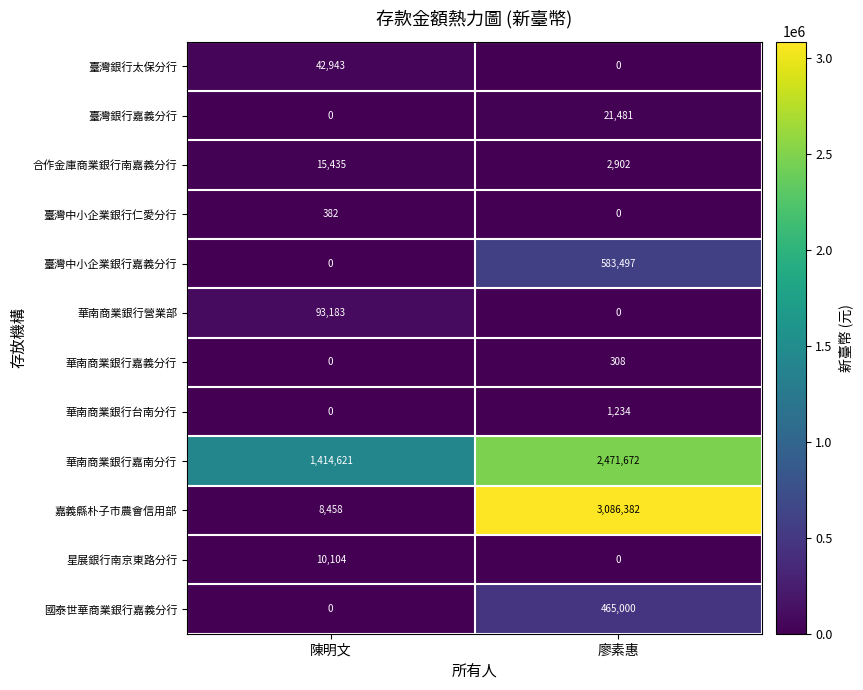

Count the number of categories in the chart.

2